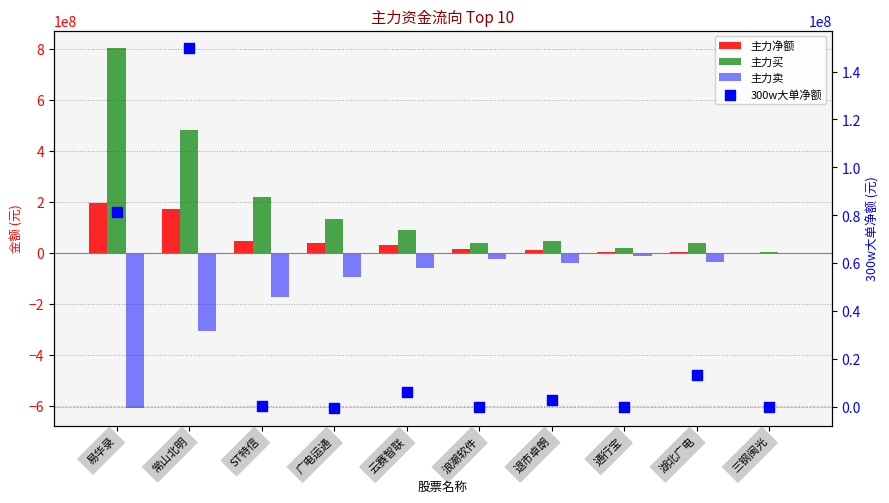

Which series has the largest total across all categories?

主力买